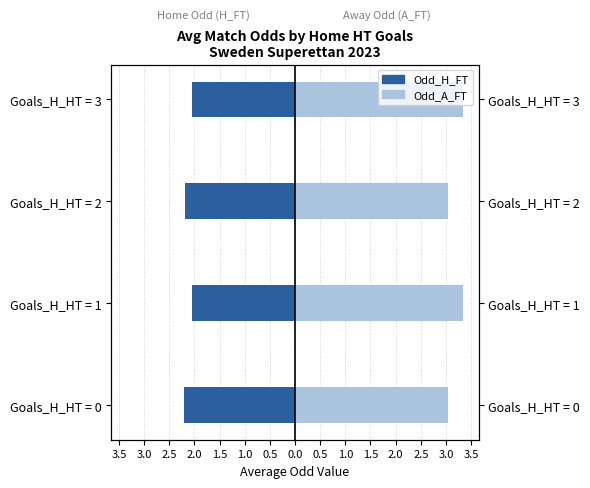

How many data points does each series have?

4